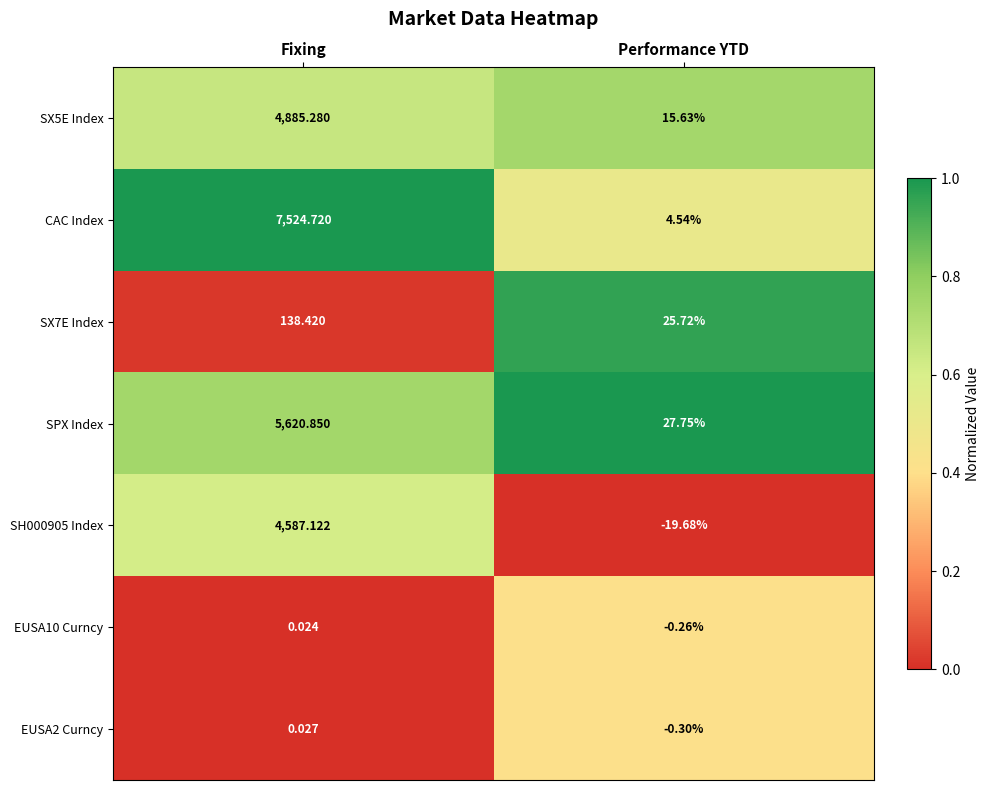

At Performance YTD, list the series in order from largest to smallest.

SPX Index, SX7E Index, SX5E Index, CAC Index, EUSA10 Curncy, EUSA2 Curncy, SH000905 Index